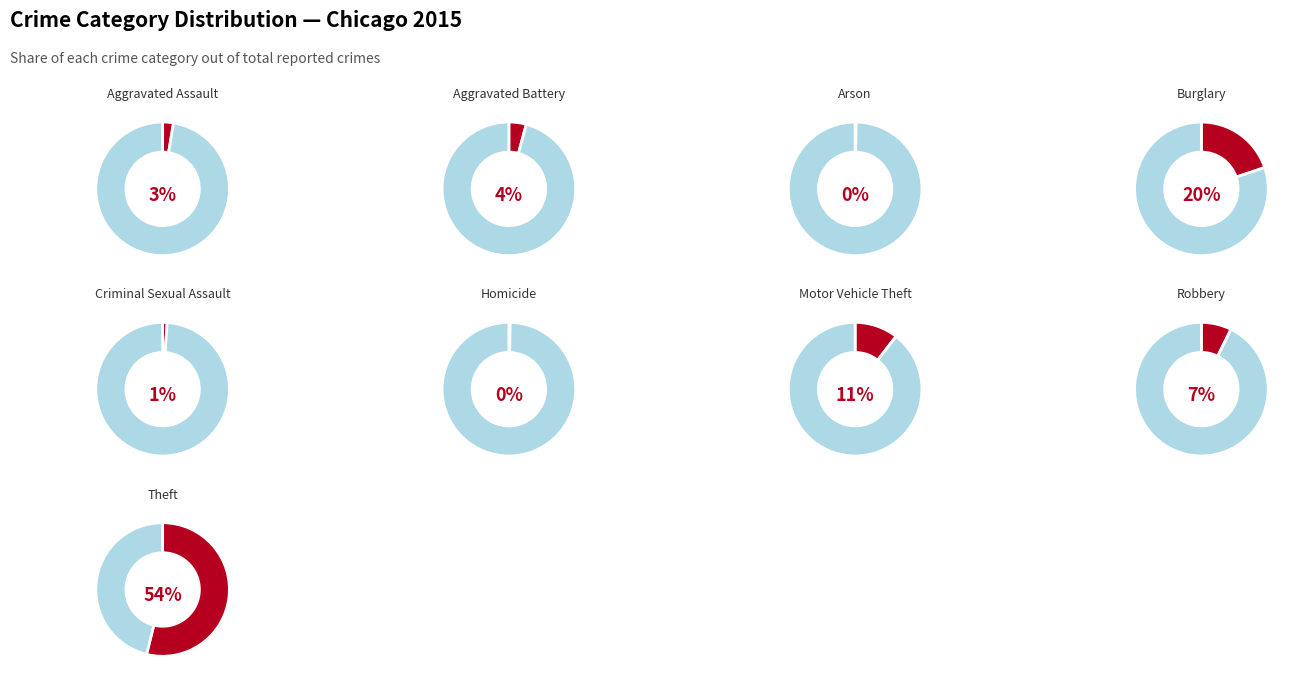

Rank the categories by value from highest to lowest.

Theft, Burglary, Motor Vehicle Theft, Robbery, Aggravated Battery, Aggravated Assault, Criminal Sexual Assault, Homicide, Arson